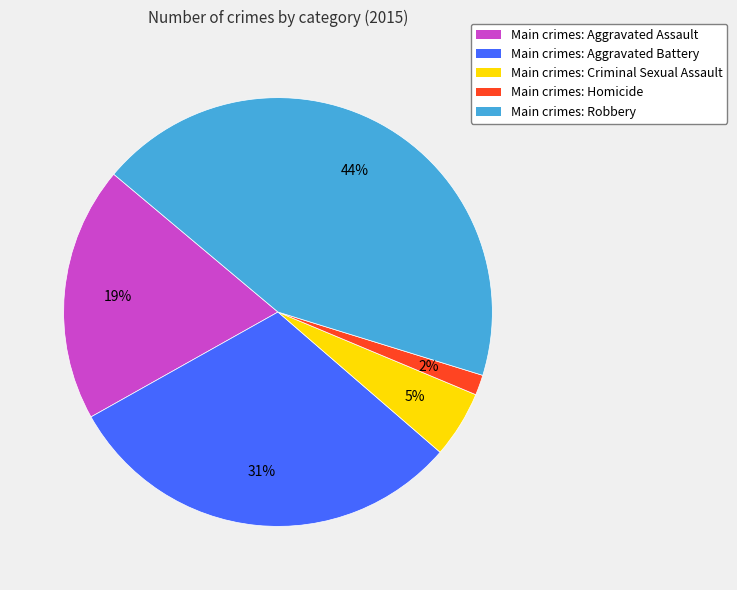

To the nearest percent, what is the difference between the largest and smallest slice percentages?

42%